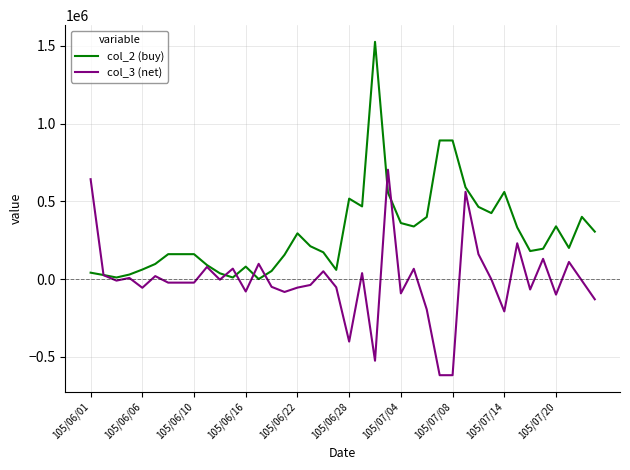

Which series has the widest spread of values?

col_2 (buy)